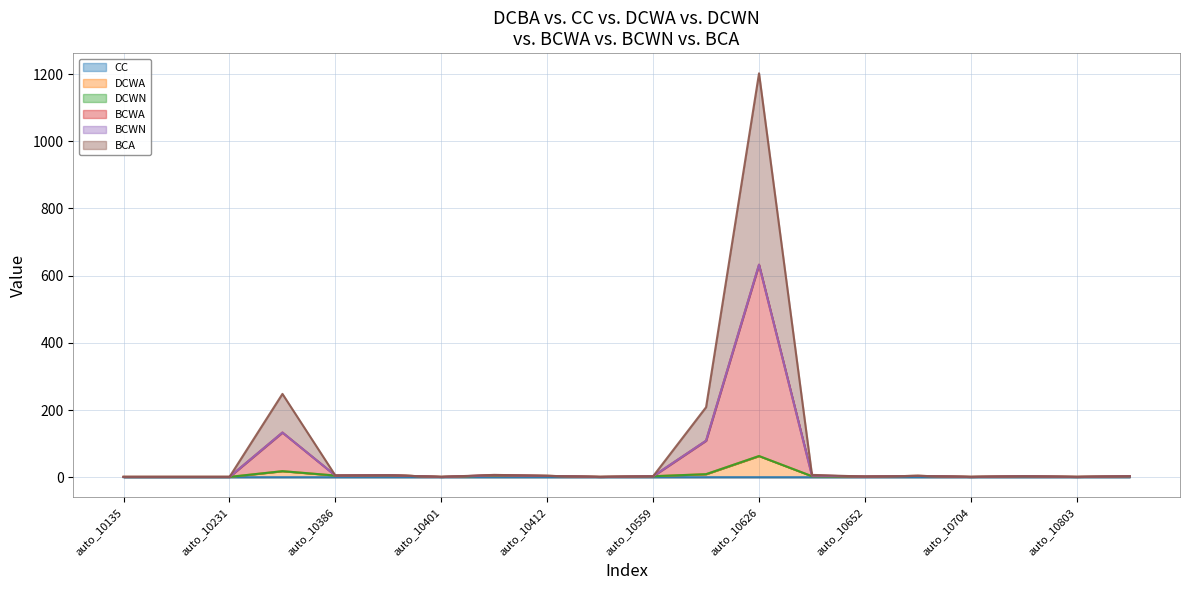

Where is BCA nearest to the value 316?

auto_1025